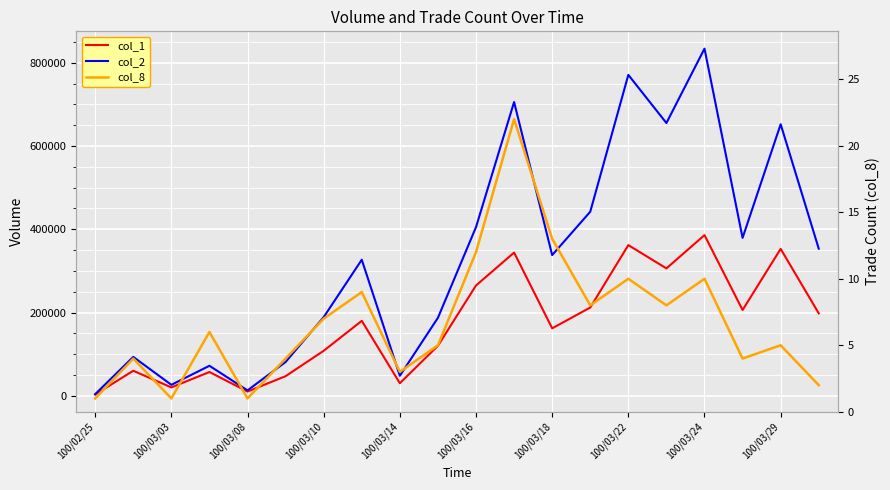

How many lines are shown in the chart?

3